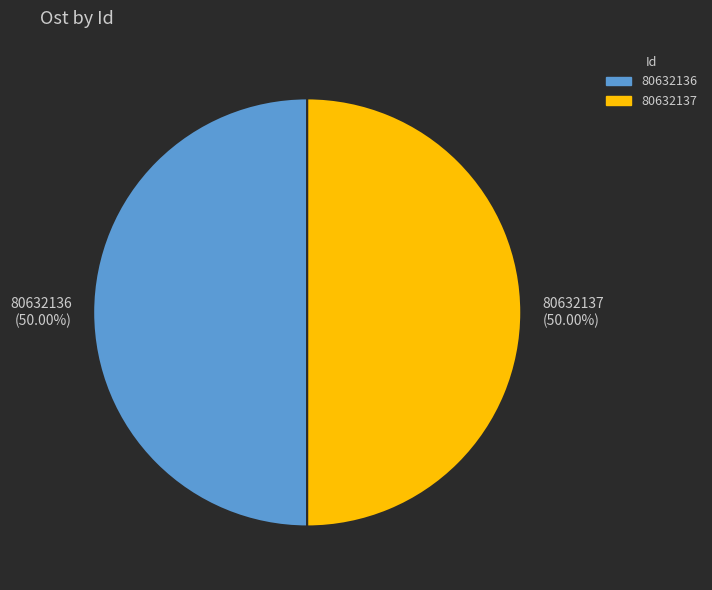

What percentage is the 80632137 slice, to the nearest percent?

50%